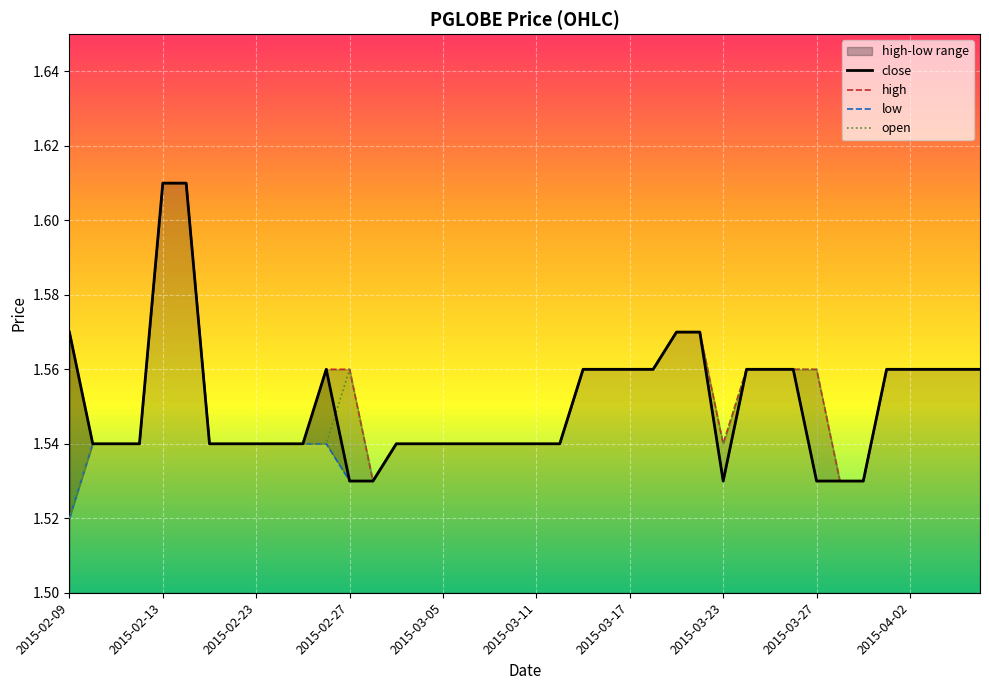

Is this an area chart (filled region under the line)?

No